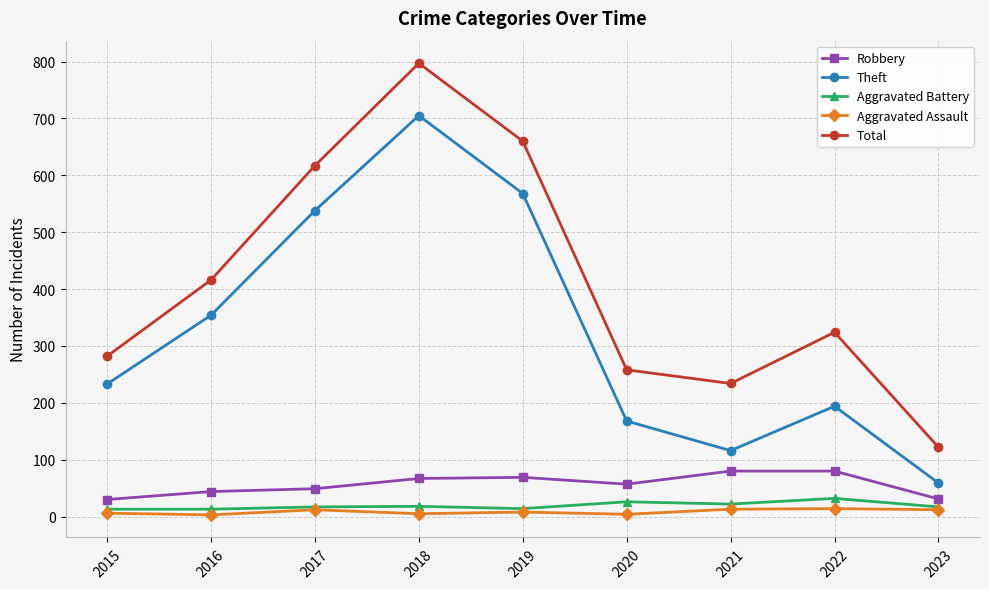

In Theft, how many points are lower than both neighbors (excluding endpoints)?

1